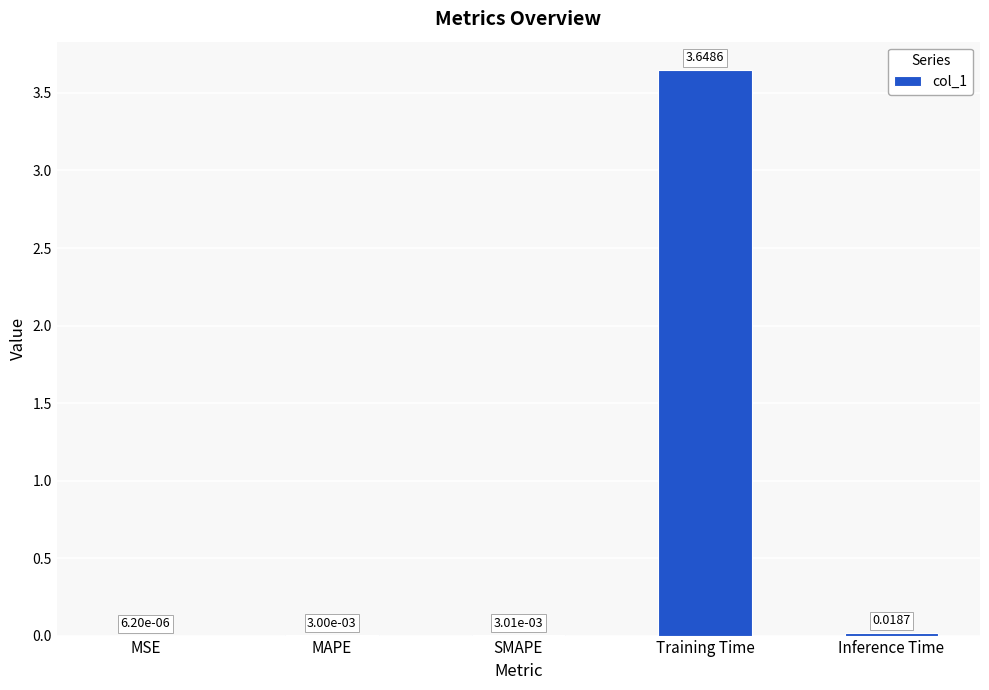

What is the sum of all values?

3.7